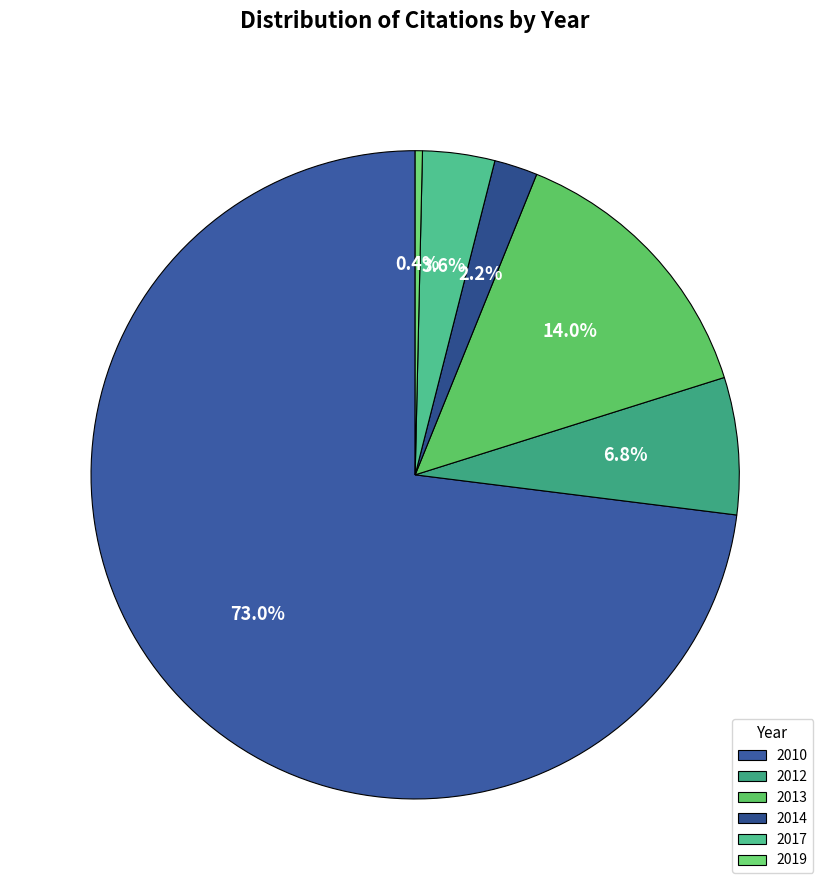

Which slice is the smallest?

2019